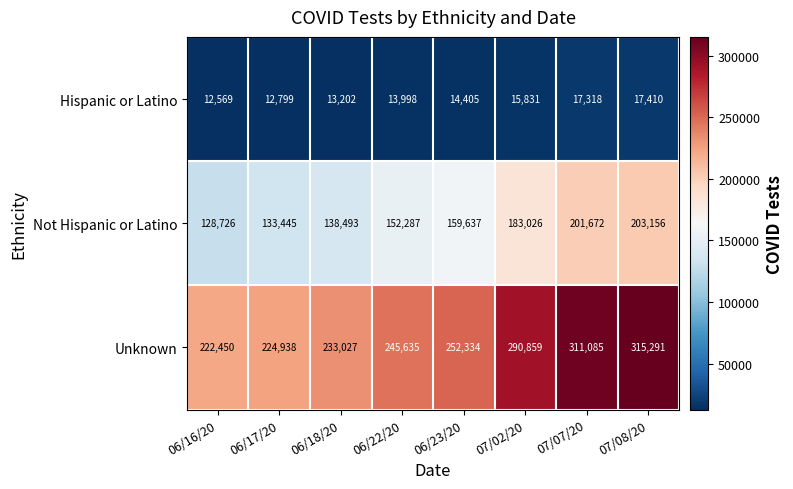

What is the smallest value displayed?

12569